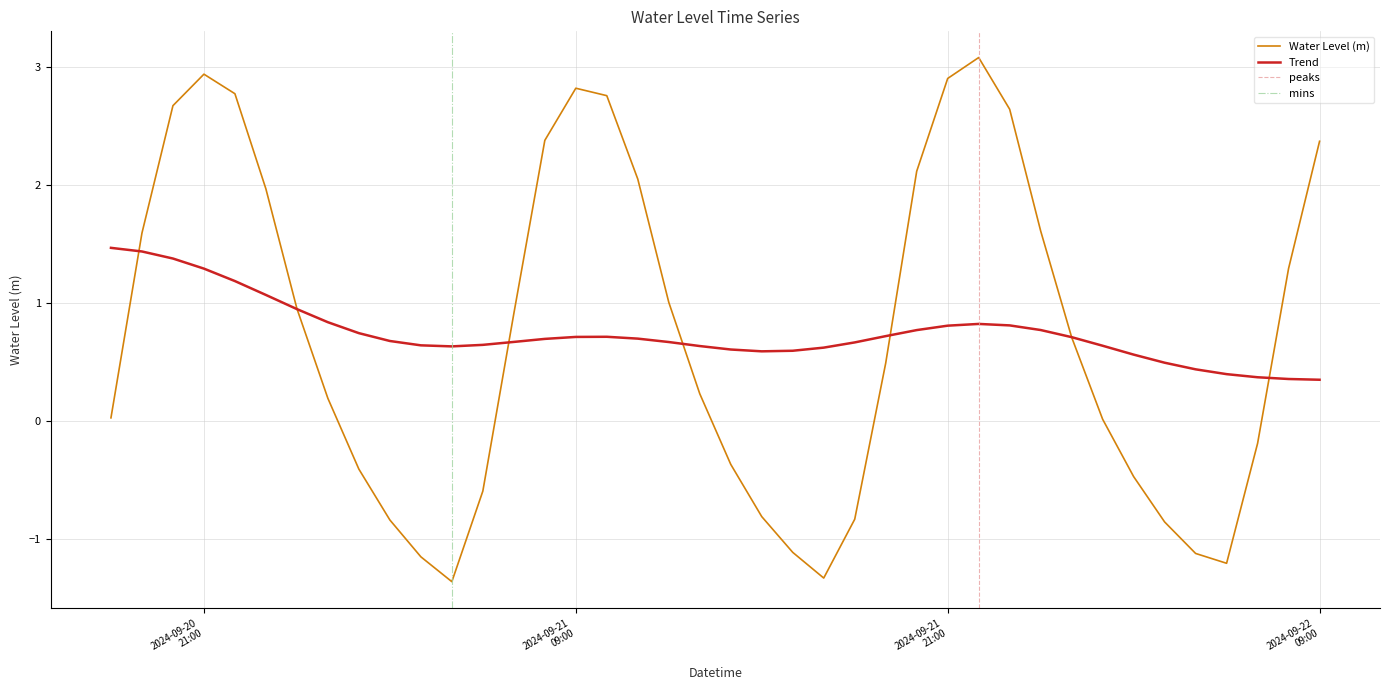

What position from the left is 2024-09-21 13:00:00?

20